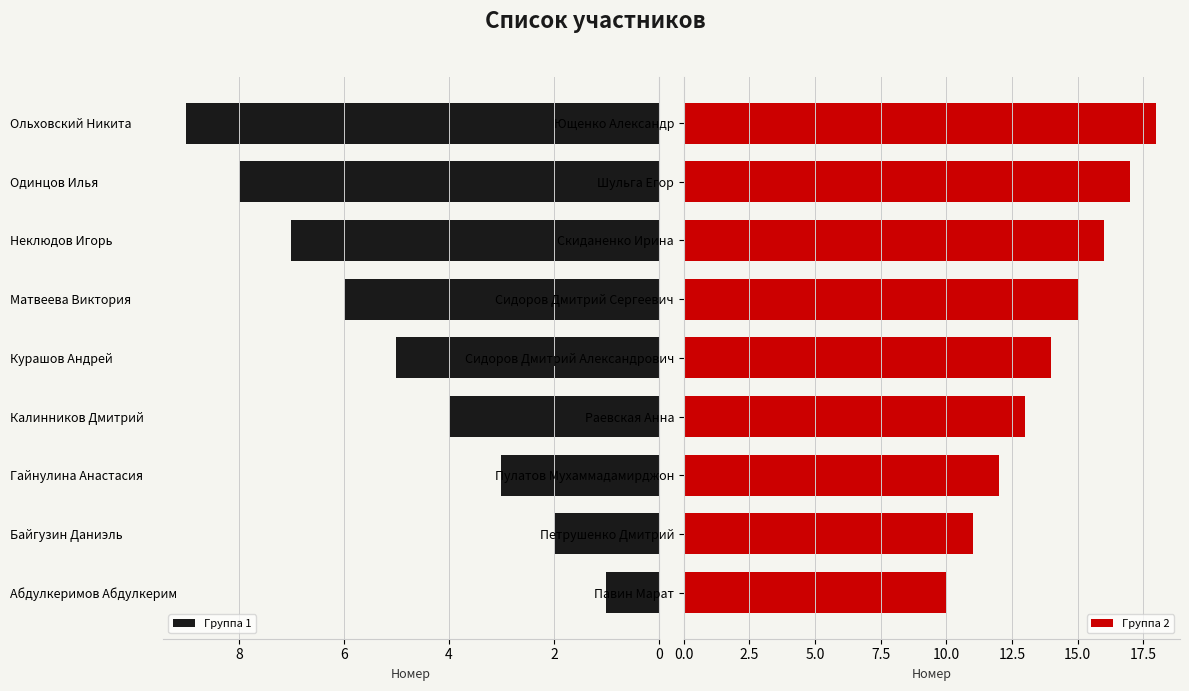

Reading left to right, list all the values displayed in this chart.

Группа 1: 1	2	3	4	5	6	7	8	9
Группа 2: 10	11	12	13	14	15	16	17	18